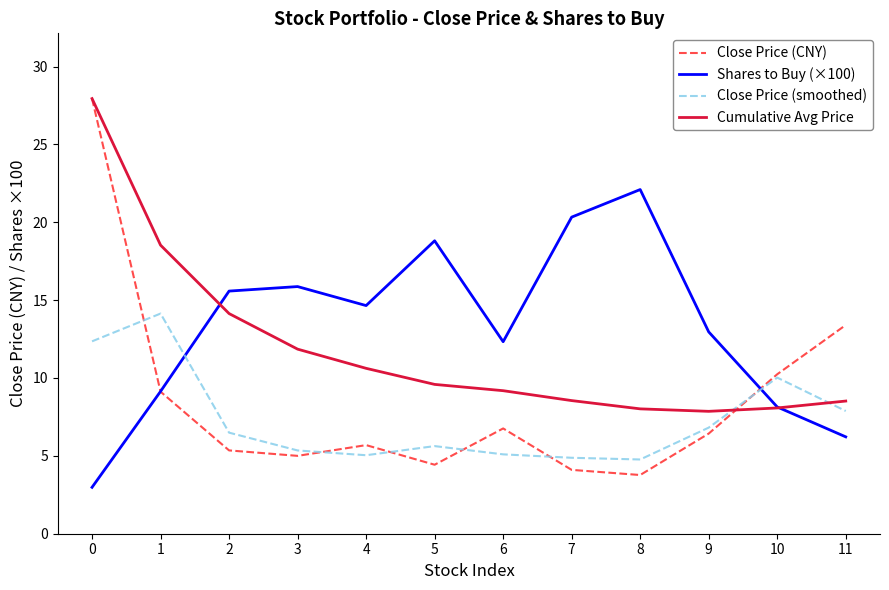

What is the maximum value for Close Price (smoothed)?

14.1